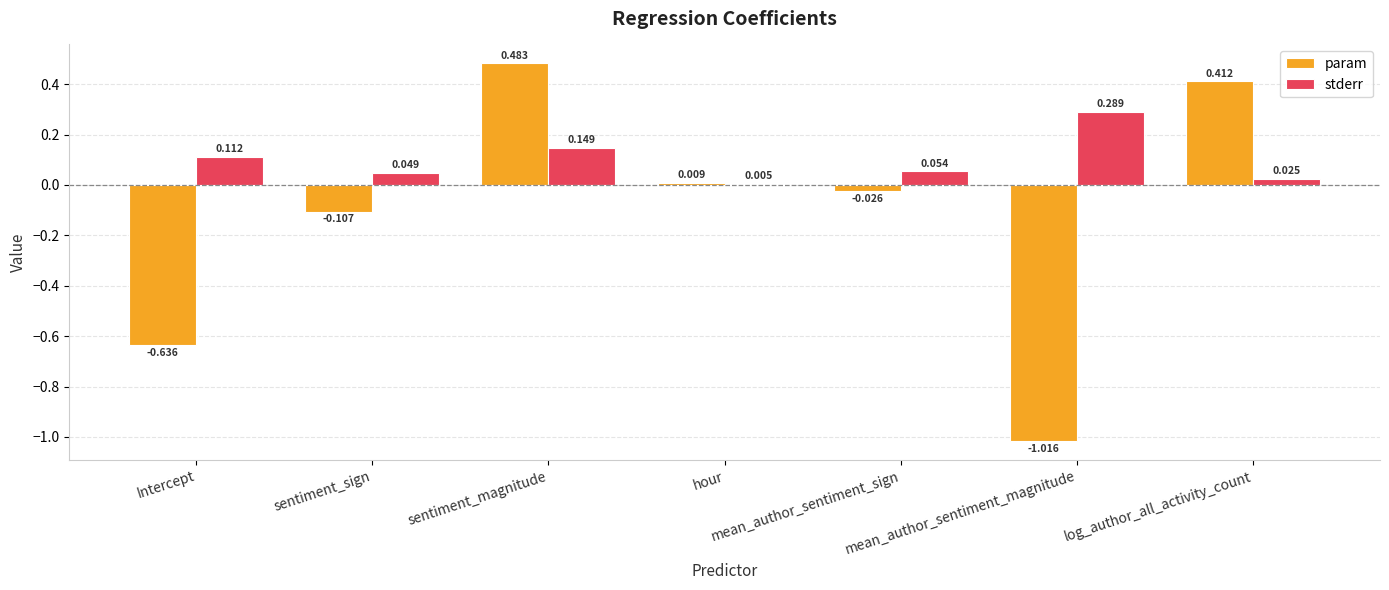

Which series has the largest range (max minus min)?

param